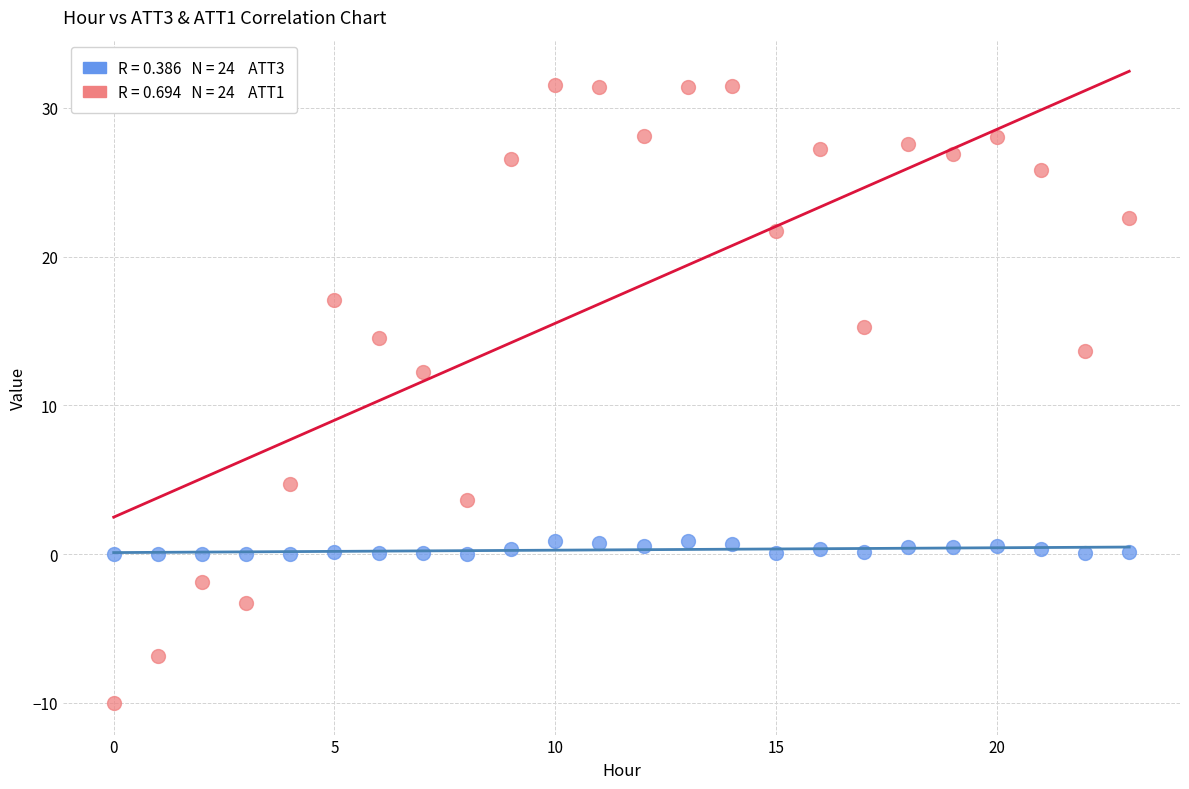

Across all data points, what is the range of Y values (max minus min)?

41.6